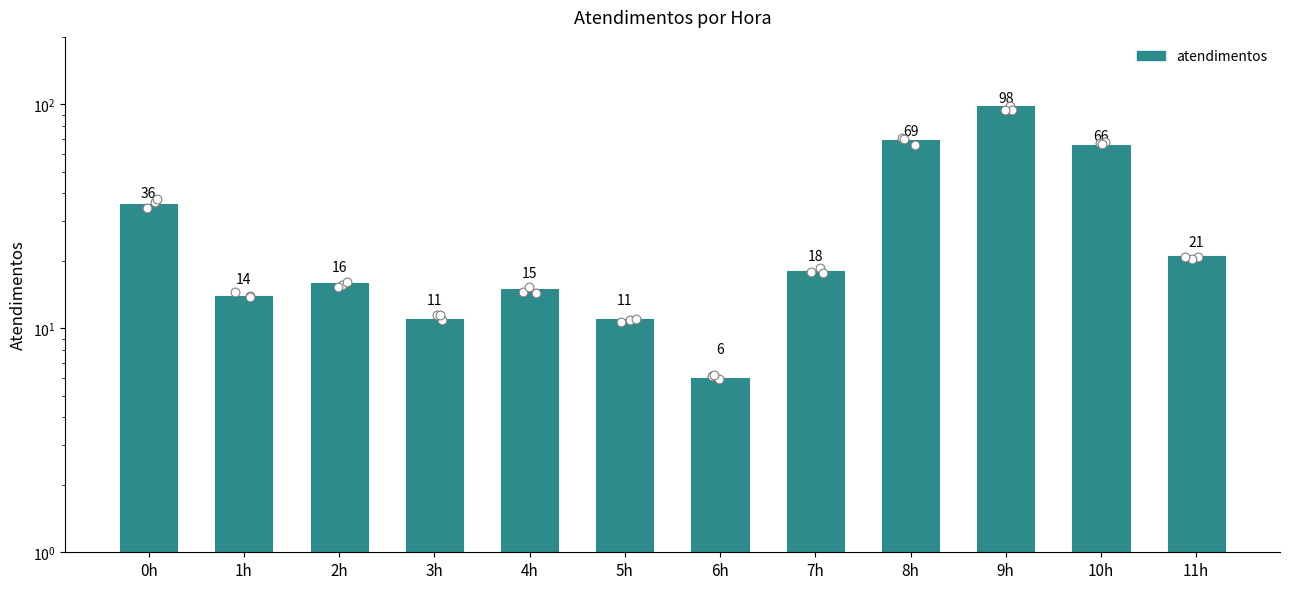

Approximately how many times larger is the value at 7h compared to 9h?

0.2